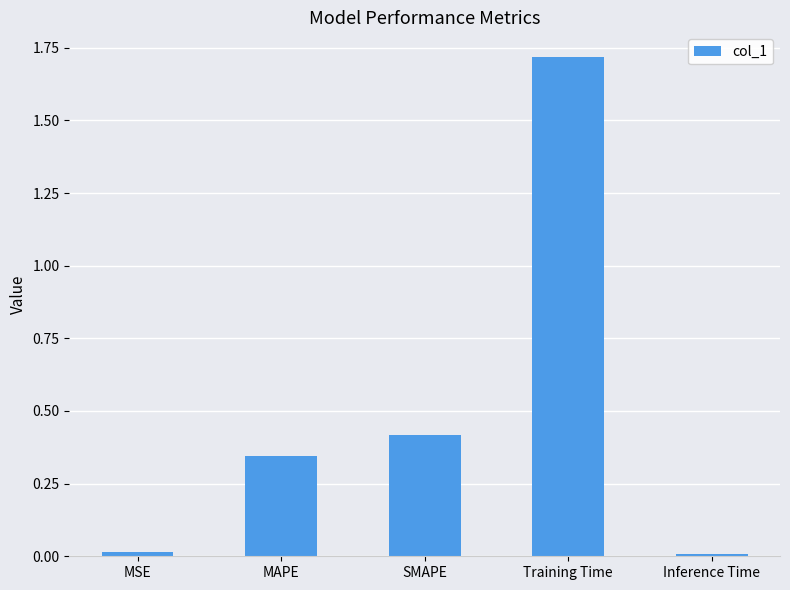

Approximately how many times larger is the value at MAPE compared to Training Time?

0.2